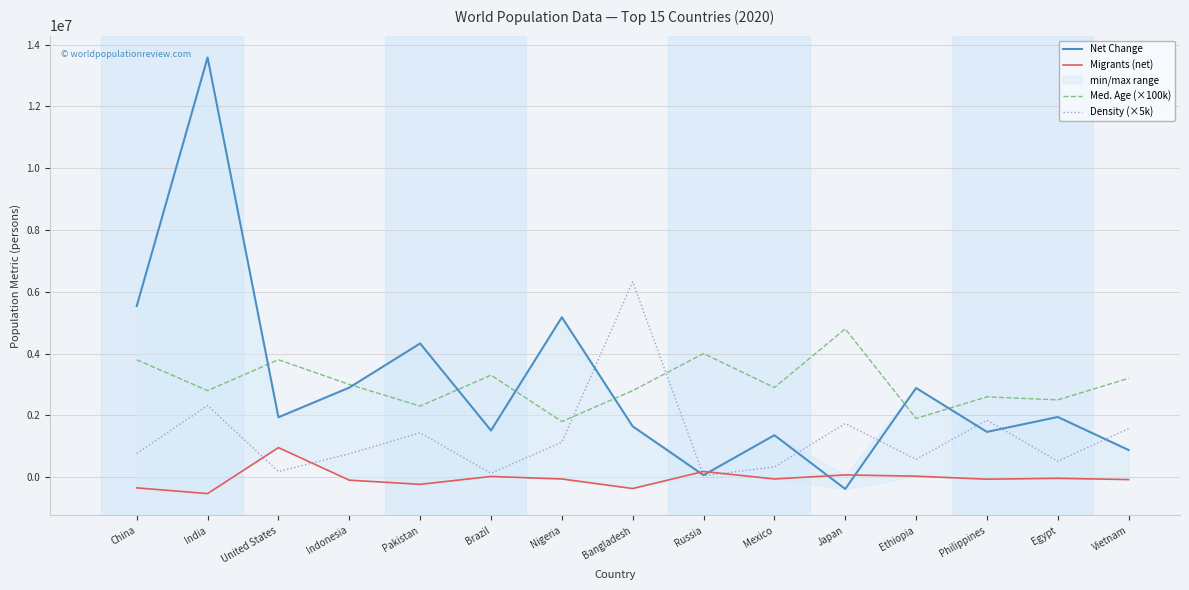

What is the label of the 9th point from the left?

Russia